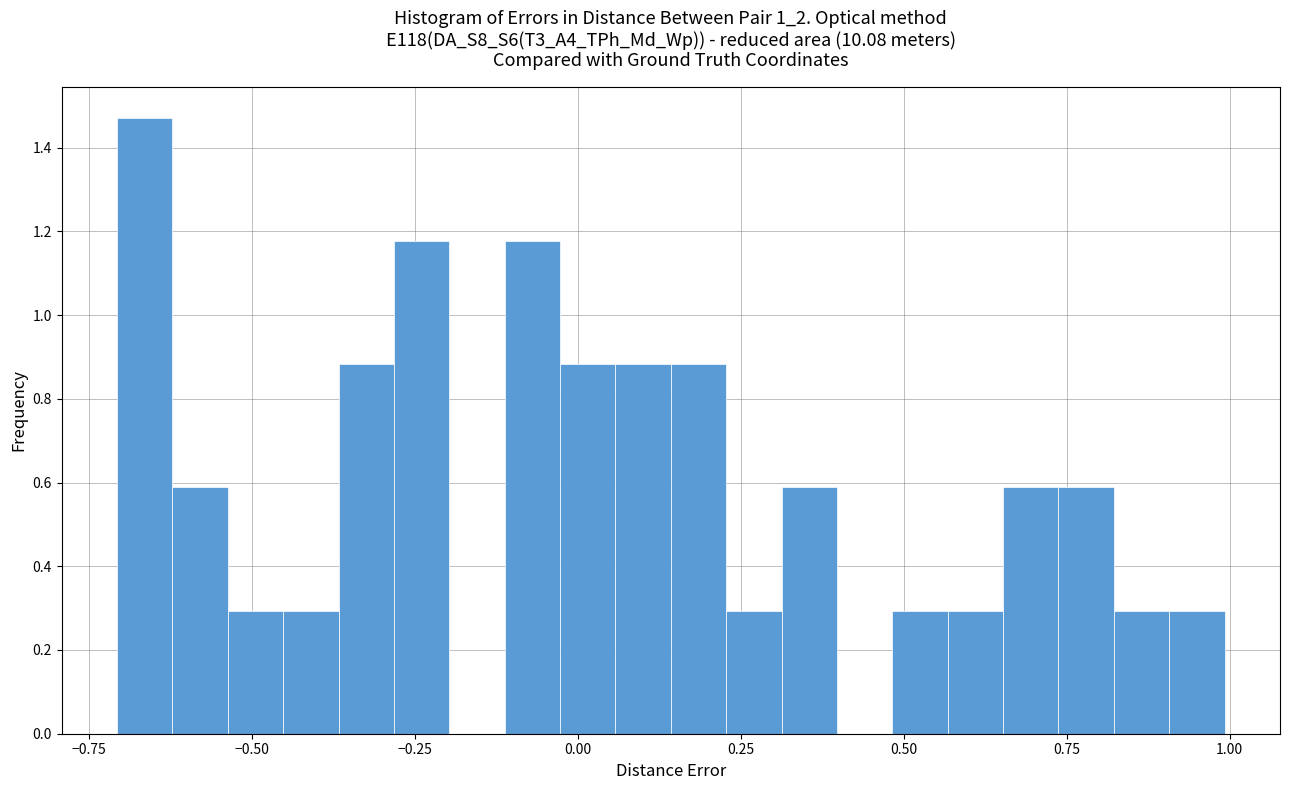

Around what value on the x-axis is the tallest bar? Give the approximate position of its centre, as read against the axis.

-0.65